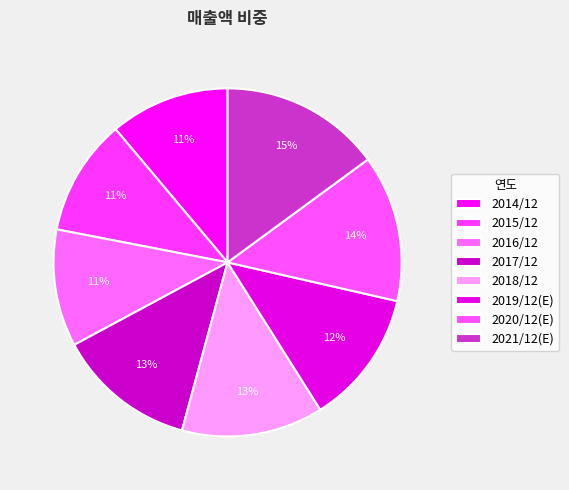

What percentage is the 2016/12 slice, to the nearest percent?

11%